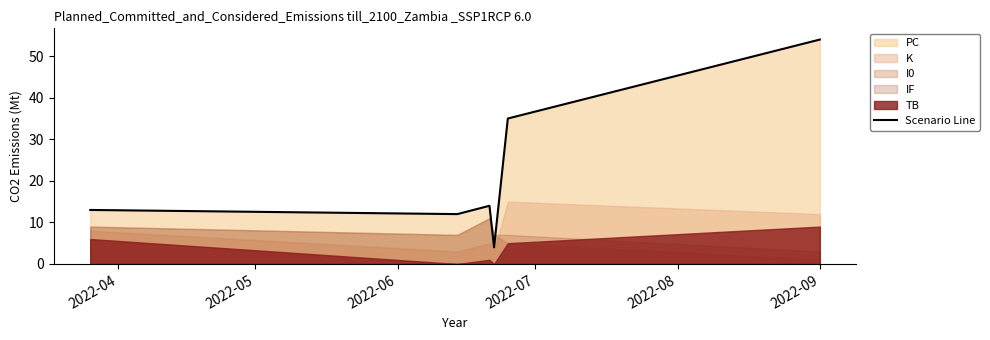

Where is the first local maximum?

2022-06